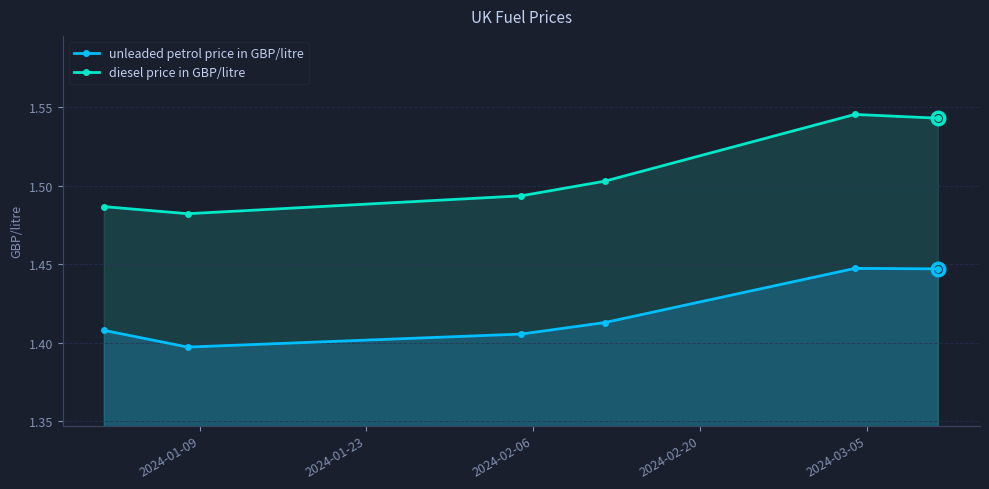

True or false: diesel price in GBP/litre has more than 1 interior local peaks.

False